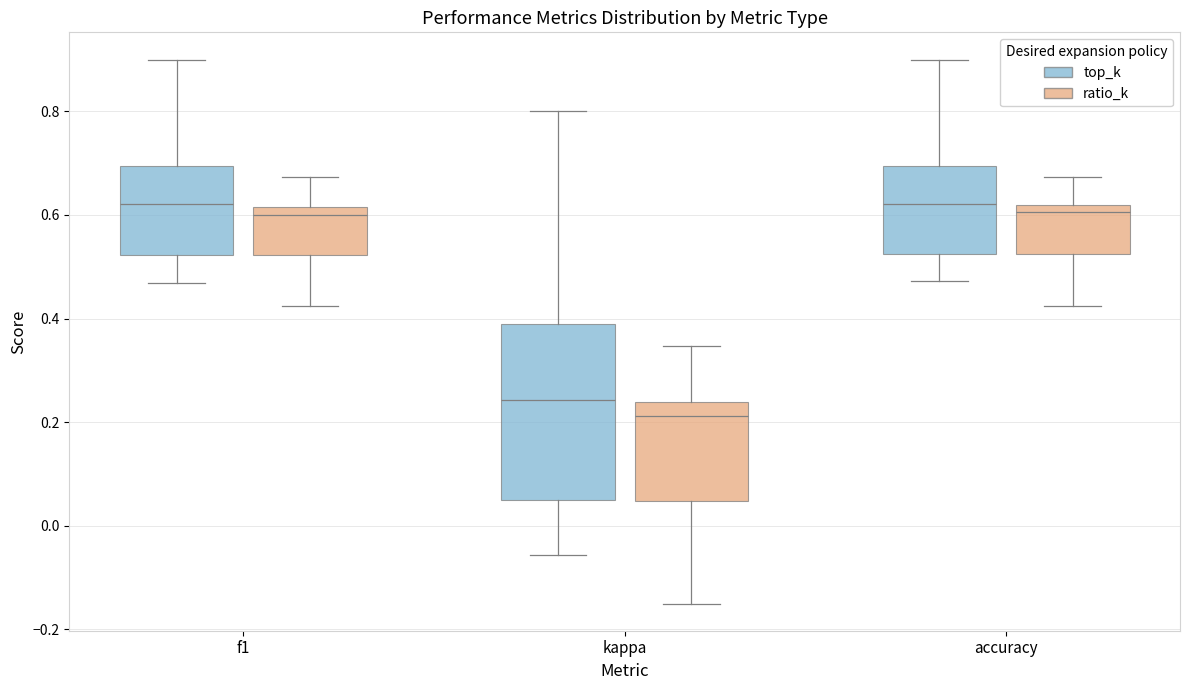

Reading left to right, read every box against the y-axis: the position of its median line, the range the box covers, and the ends of its whiskers. The values are not printed on the chart, so give them approximately, as read against the axis.

f1 (top_k): median 0.62, box 0.52 to 0.70, whiskers 0.46 to 0.90
f1 (ratio_k): median 0.60, box 0.52 to 0.62, whiskers 0.42 to 0.68
kappa (top_k): median 0.24, box 0.06 to 0.38, whiskers -0.06 to 0.80
kappa (ratio_k): median 0.22, box 0.04 to 0.24, whiskers -0.14 to 0.34
accuracy (top_k): median 0.62, box 0.52 to 0.70, whiskers 0.48 to 0.90
accuracy (ratio_k): median 0.60, box 0.52 to 0.62, whiskers 0.42 to 0.68